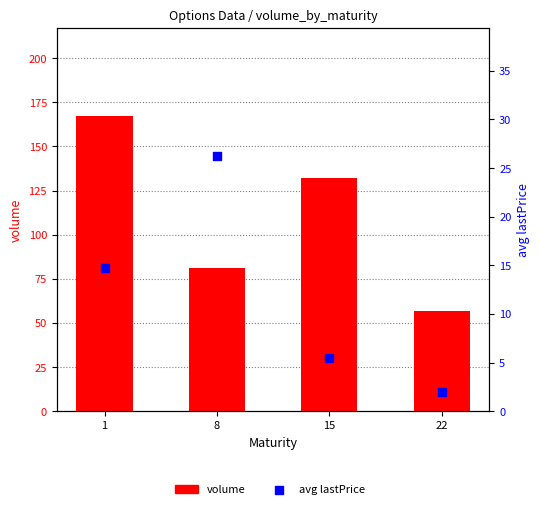

At which category is the sum across all series the highest?

1